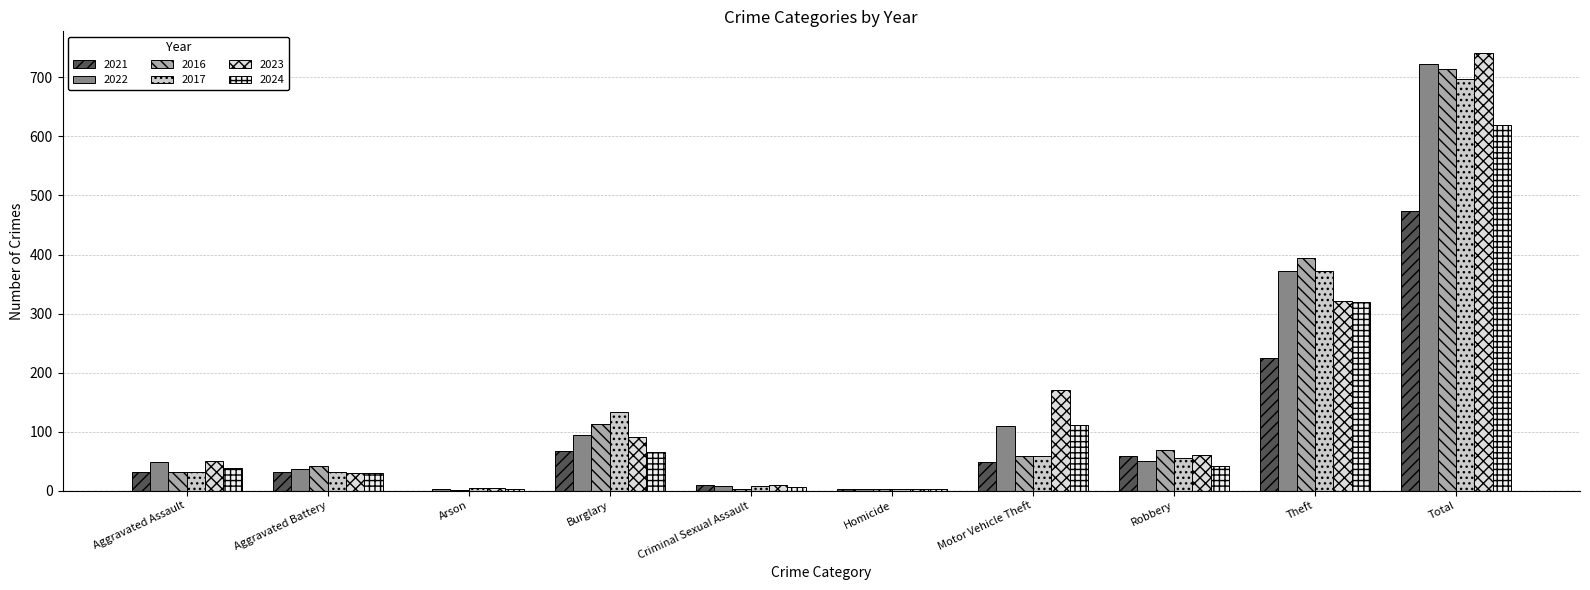

True or false: 2016 has a value of 113 at Burglary.

True